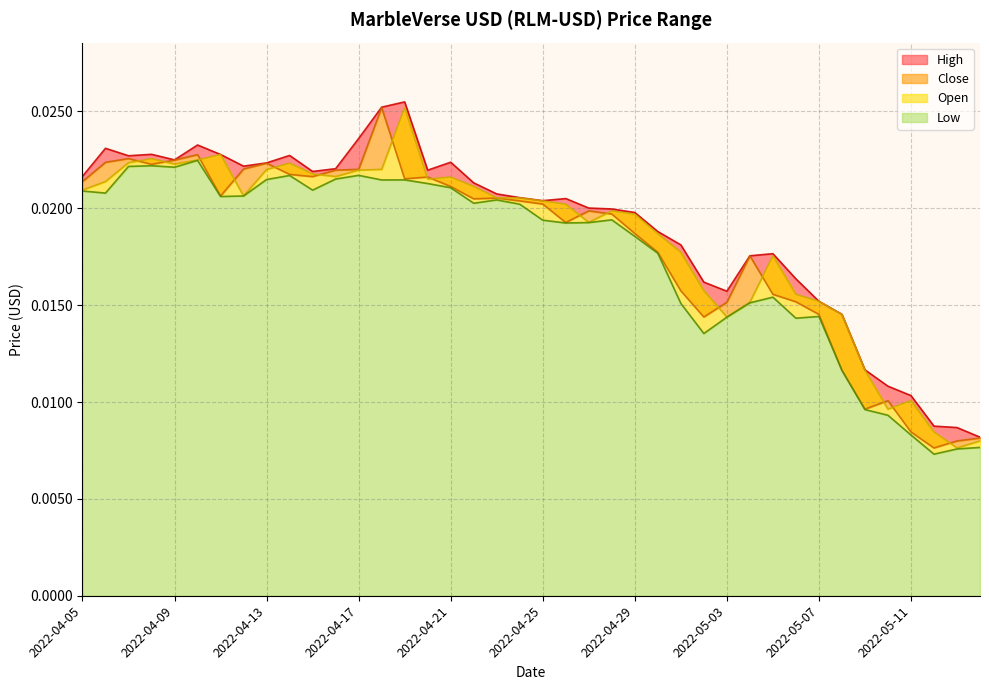

True or false: Low and Close cross at least once.

False